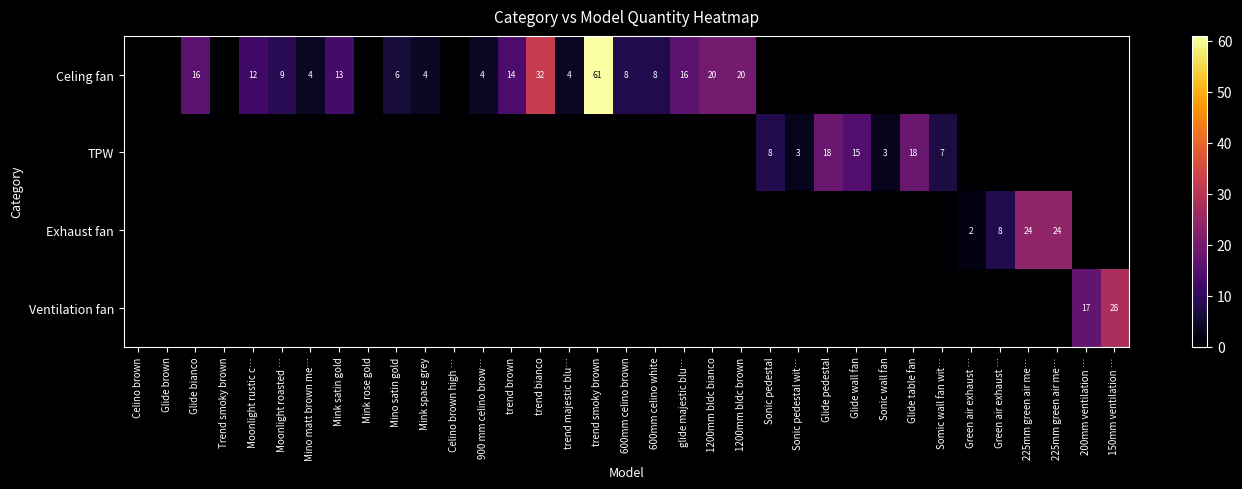

The value of Exhaust fan at Mink rose gold is 15. True or false?

False